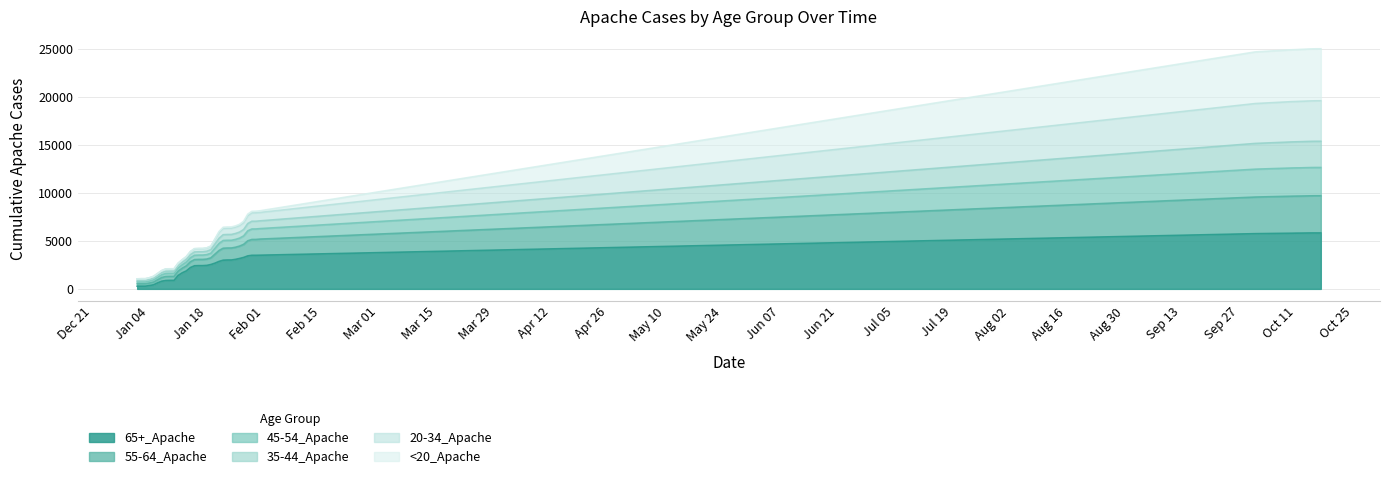

Is the value of 55-64_Apache at Jul 05 greater than the value of 35-44_Apache at Sep 27?

No